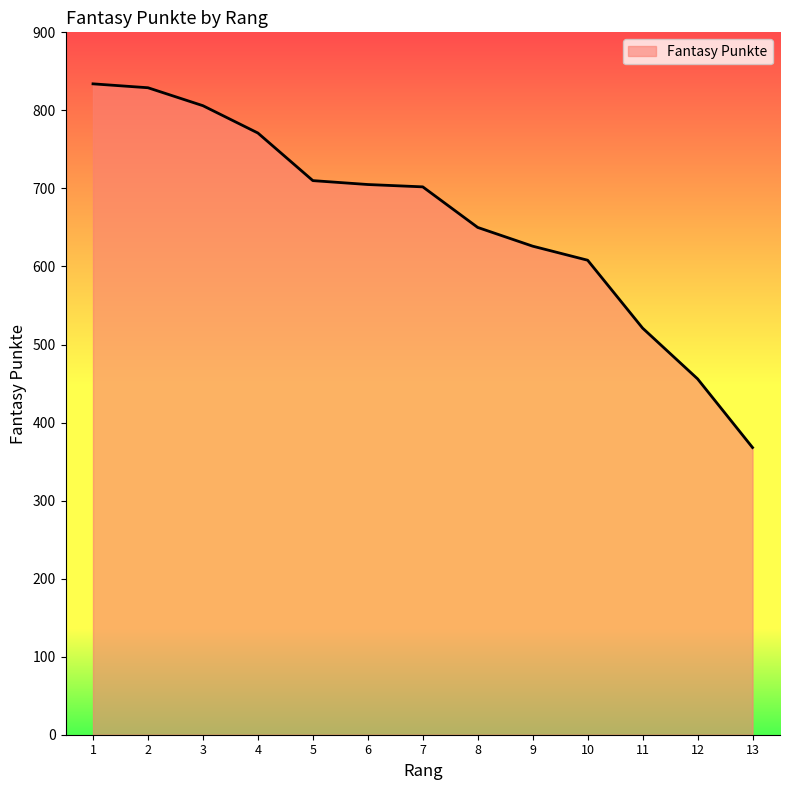

What is the maximum value shown in the chart?

834